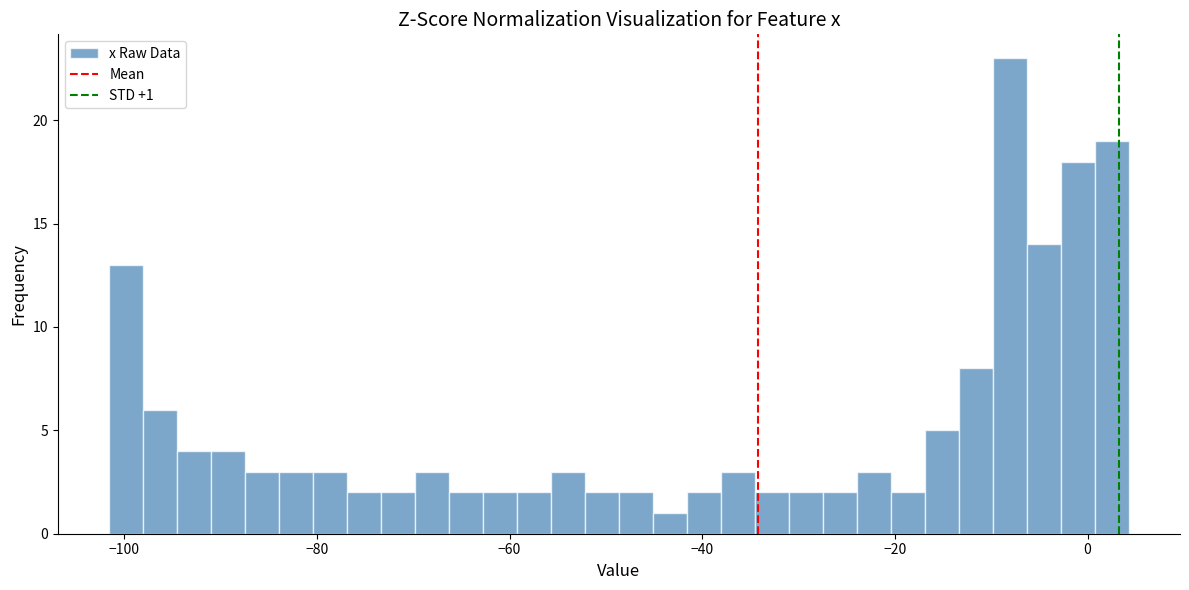

Around what value on the x-axis is the tallest bar? Give the approximate position of its centre, as read against the axis.

-8